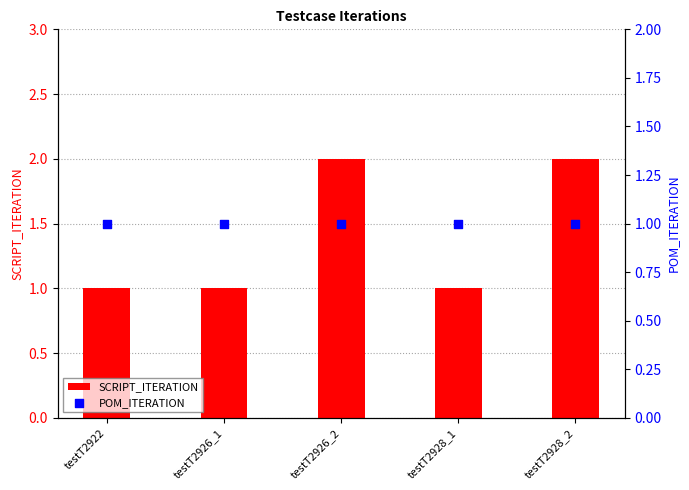

Which series has the largest total across all categories?

SCRIPT_ITERATION